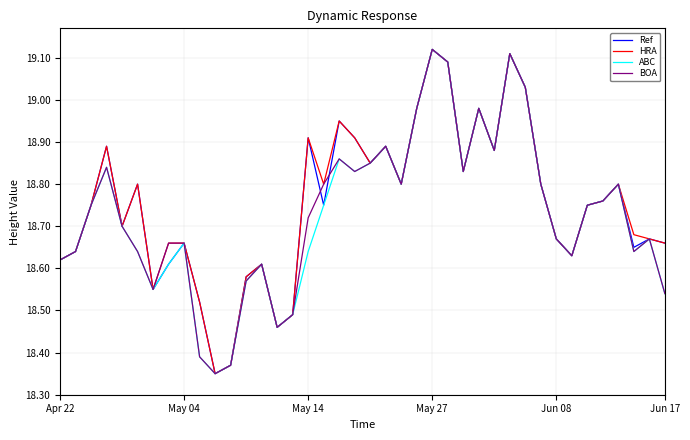

What is the value of the BOA point at the 26th from the left?

19.1